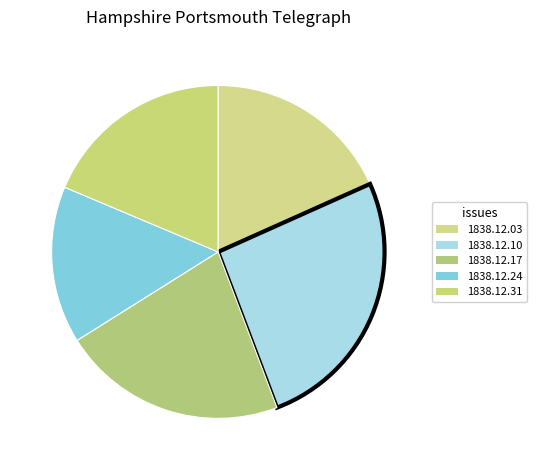

Rank the categories by value from highest to lowest.

1838.12.10_HampshirePortsmouthTelegraph, 1838.12.17_HampshirePortsmouthTelegraph, 1838.12.31_HampshirePortsmouthTelegraph, 1838.12.03_HampshirePortsmouthTelegraph, 1838.12.24_HampshirePortsmouthTelegraph